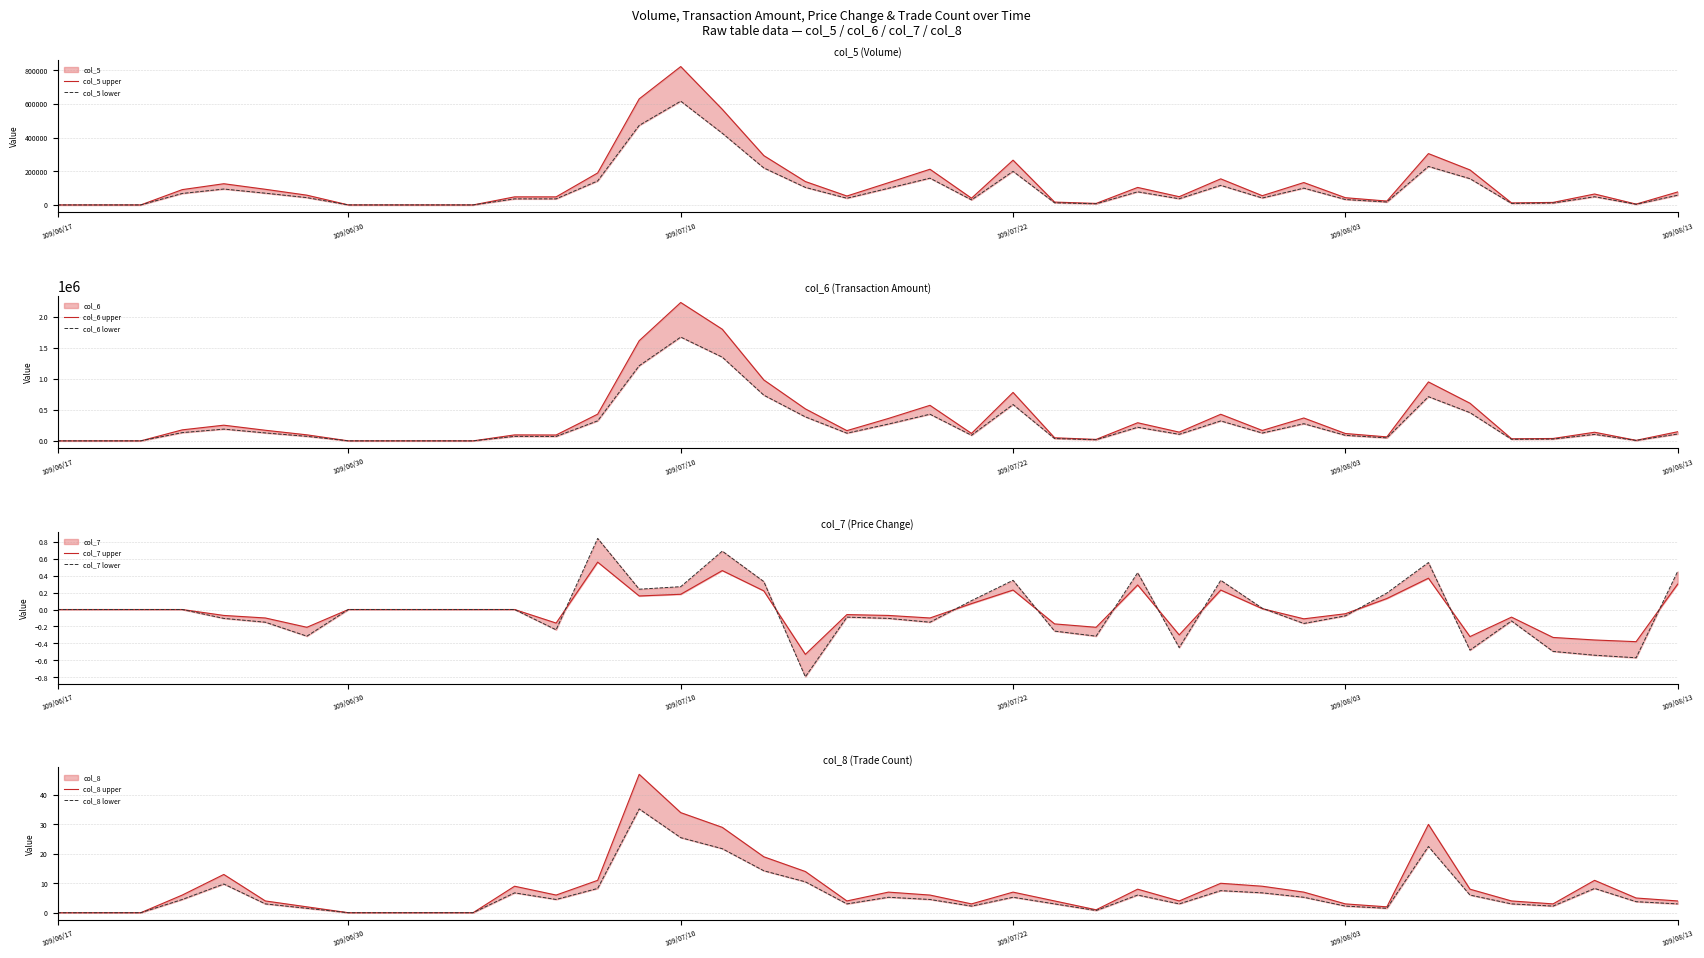

True or false: col_5 and col_7 intersect in this chart.

False